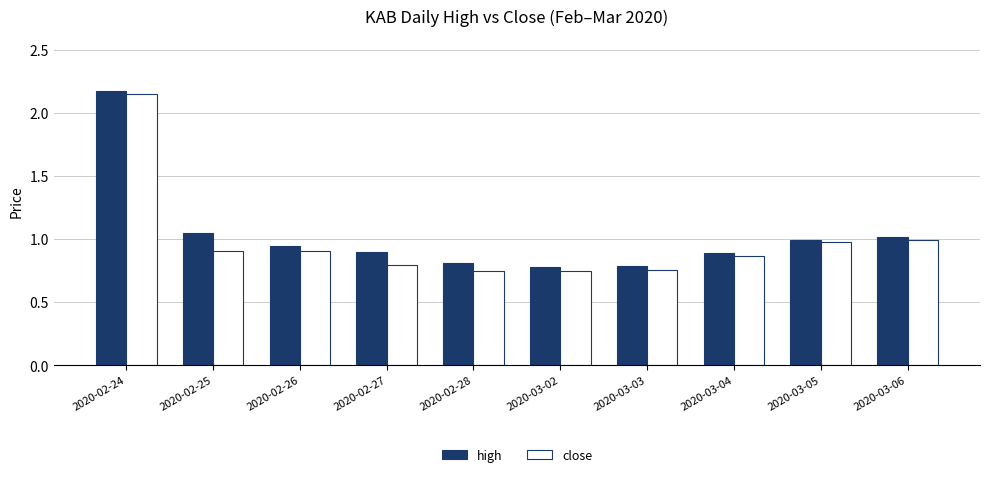

Is the value of close at 2020-02-28 greater than the value of high at 2020-02-26?

No